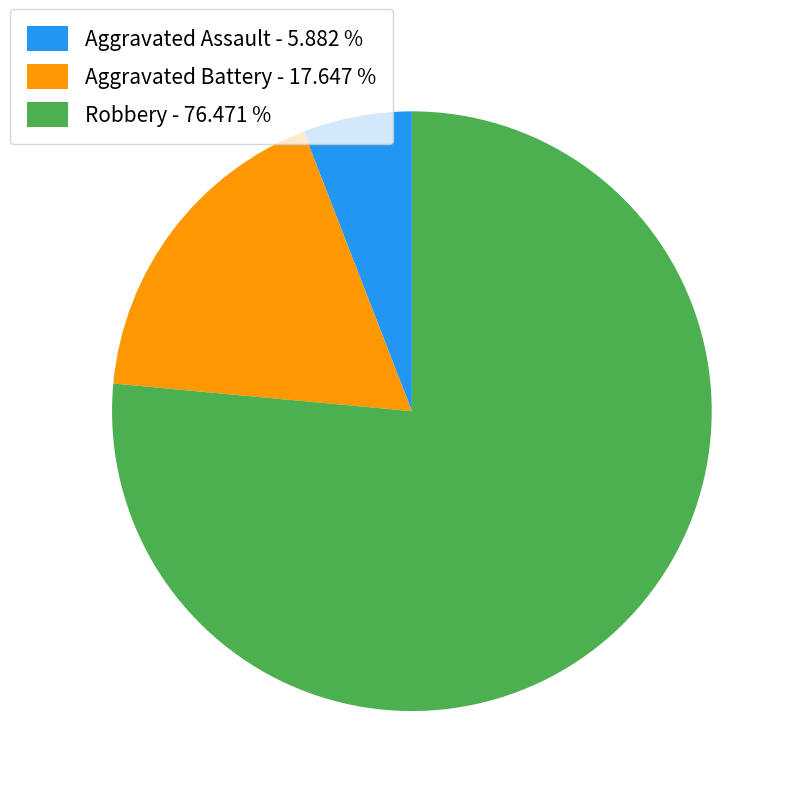

Is Aggravated Battery the majority of the pie?

No